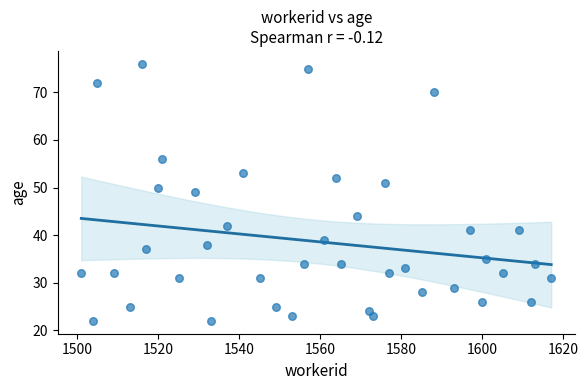

What is the range of X values (max minus min)?

116